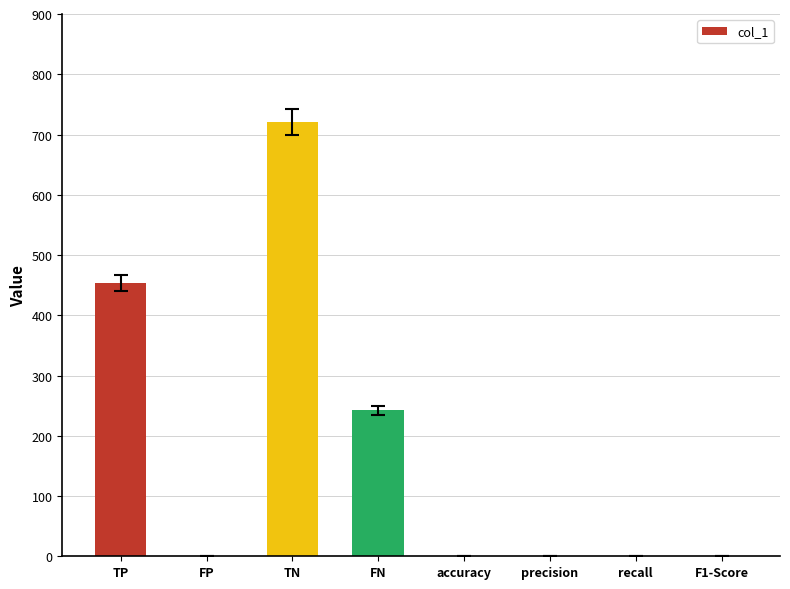

Are the bars grouped side by side (vs. stacked)?

No